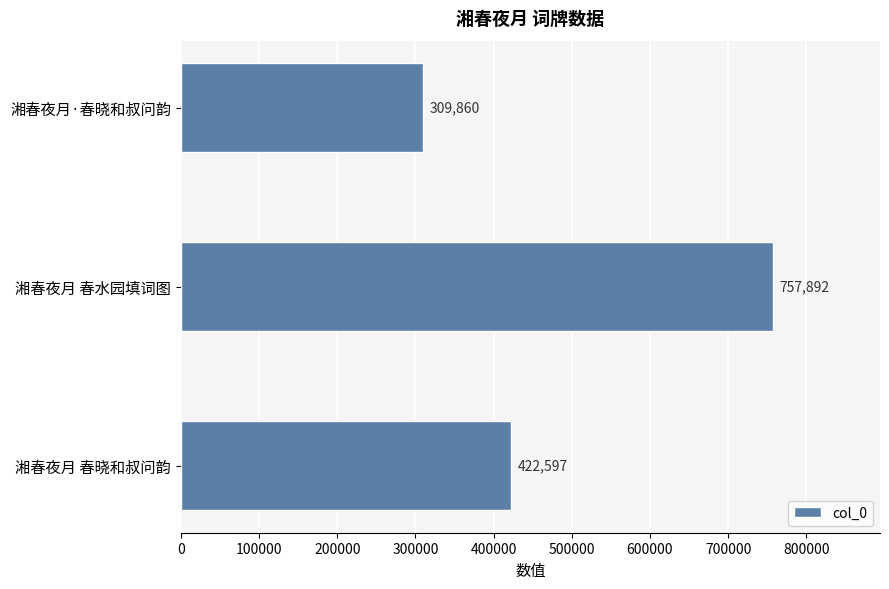

How many values are between 309860 and 757892?

3